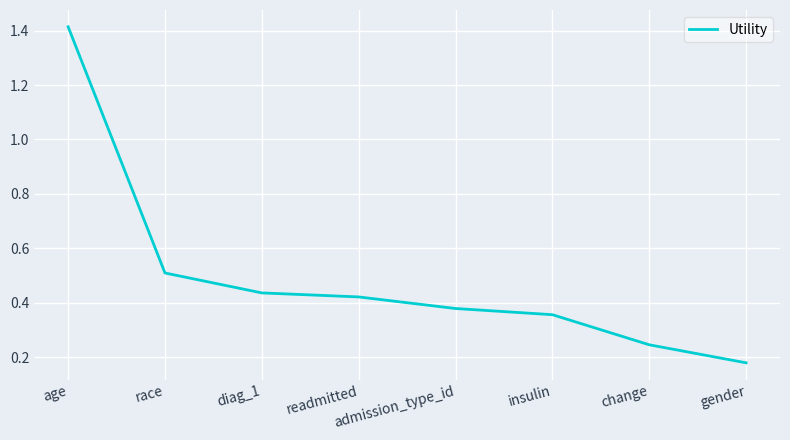

The value at race is 0.8. True or false?

False